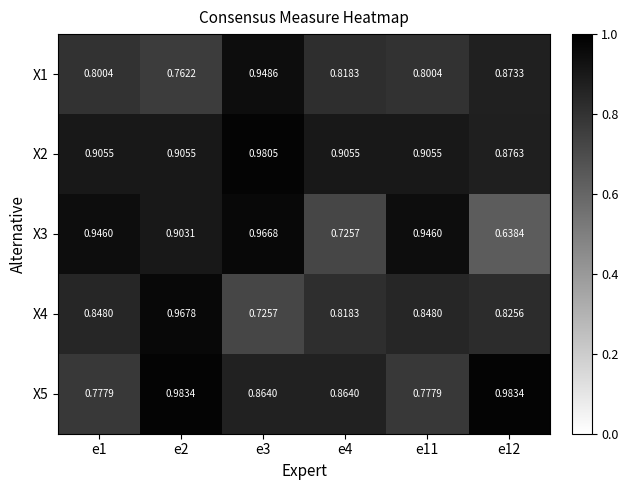

How many series are shown in this chart?

5